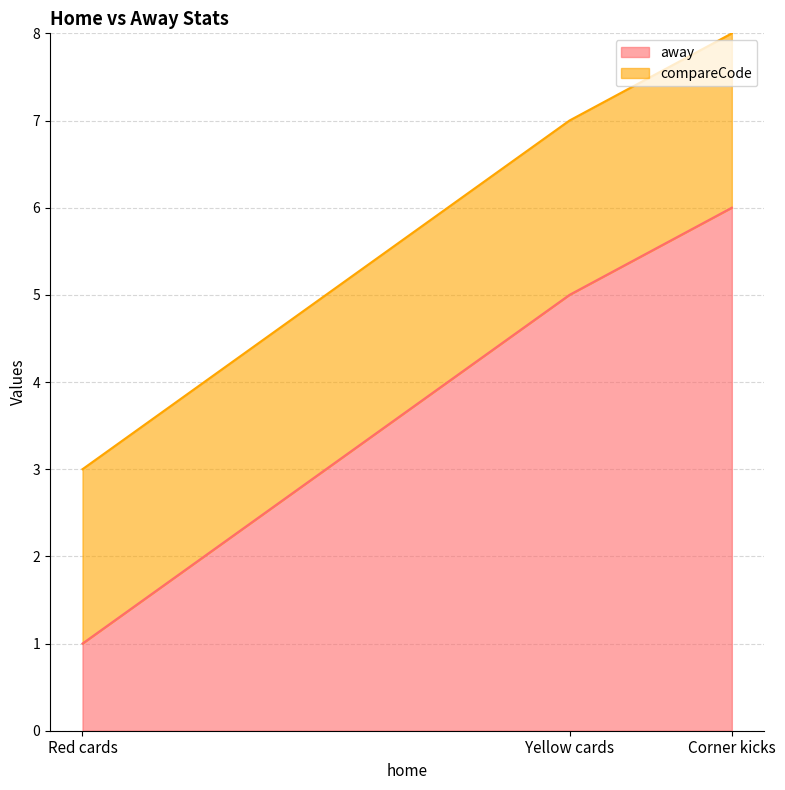

List the labels in order of compareCode value, largest first.

Corner kicks, Yellow cards, Red cards